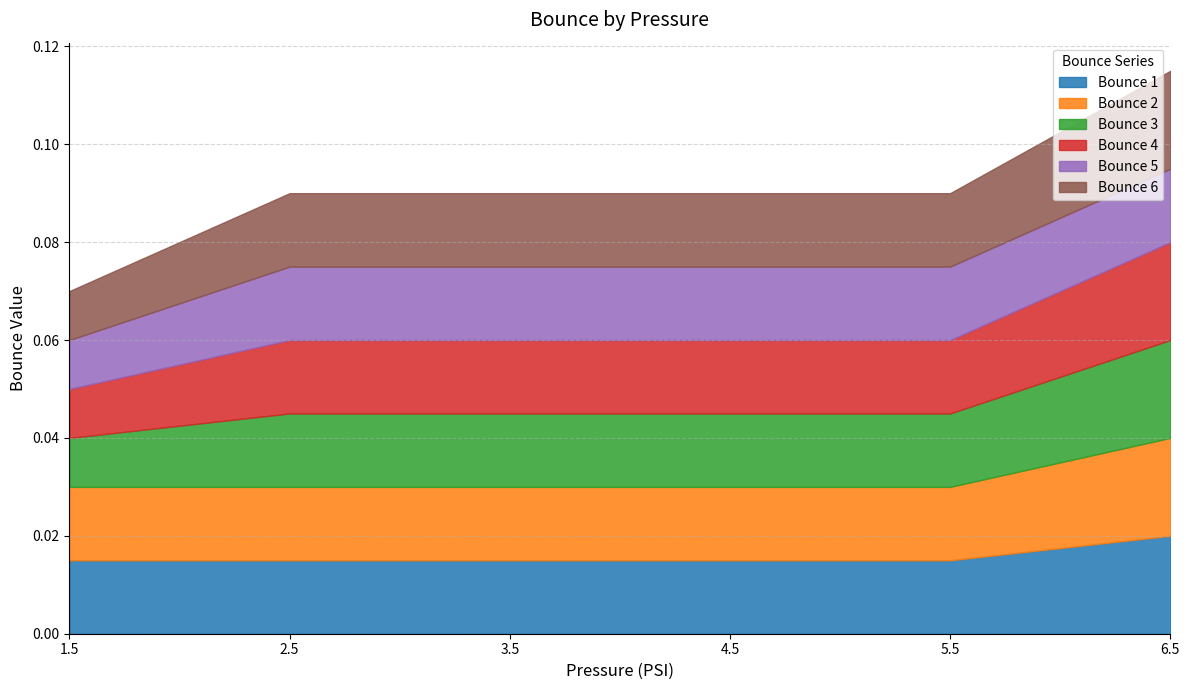

Between 4.5 and 5.5, which is larger?

4.5